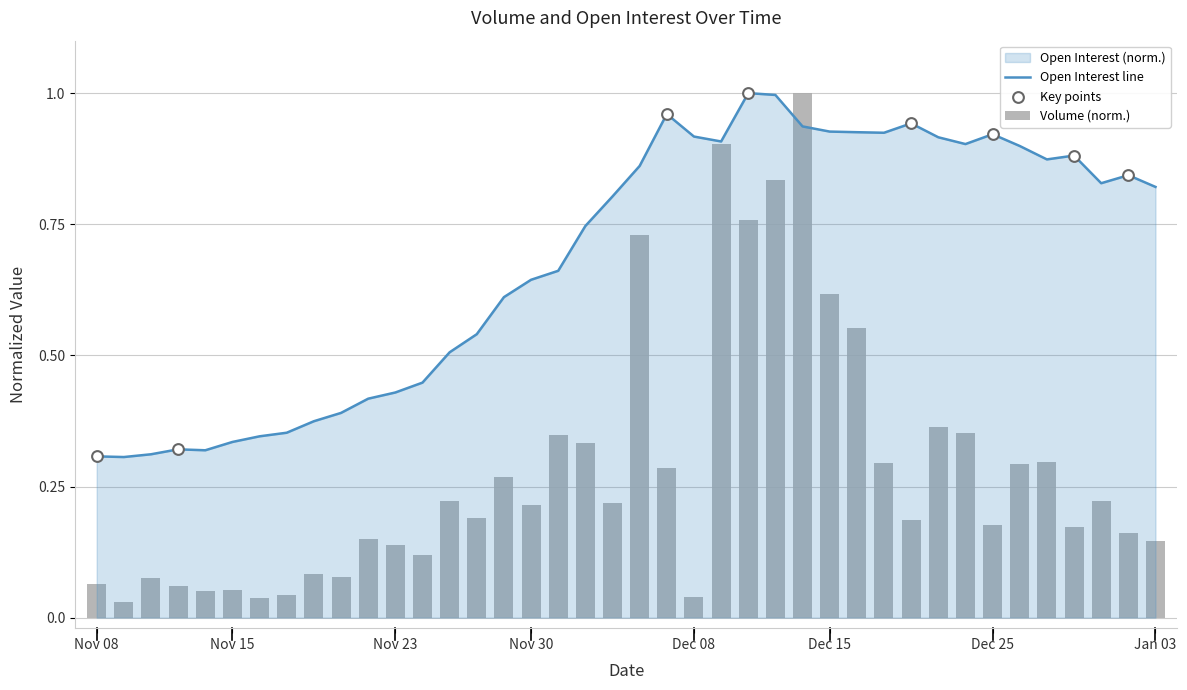

What are all the series names shown in the legend?

Volume, Open Interest